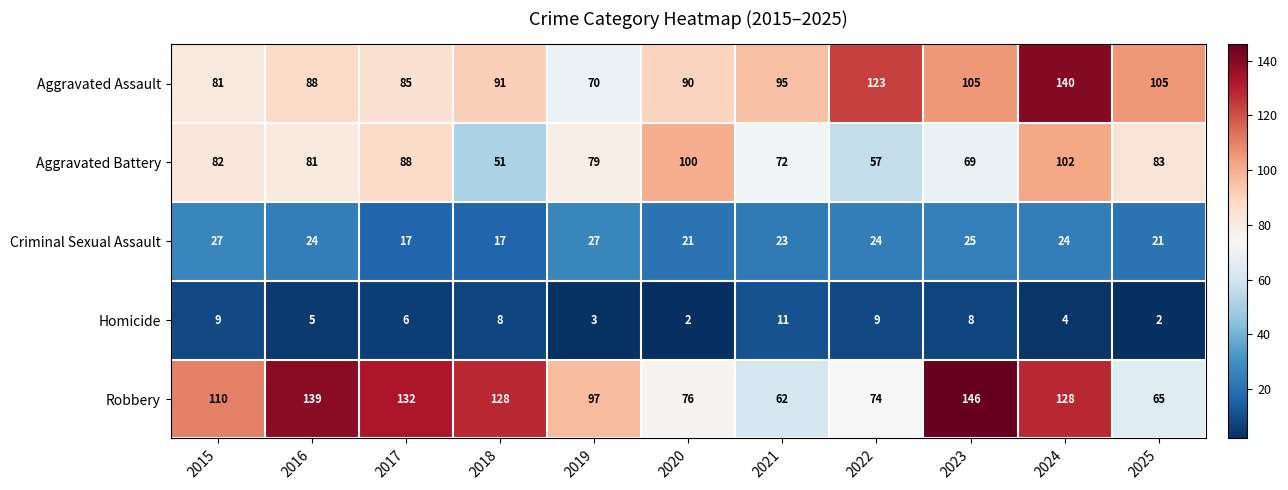

What is the maximum value shown in the chart?

146